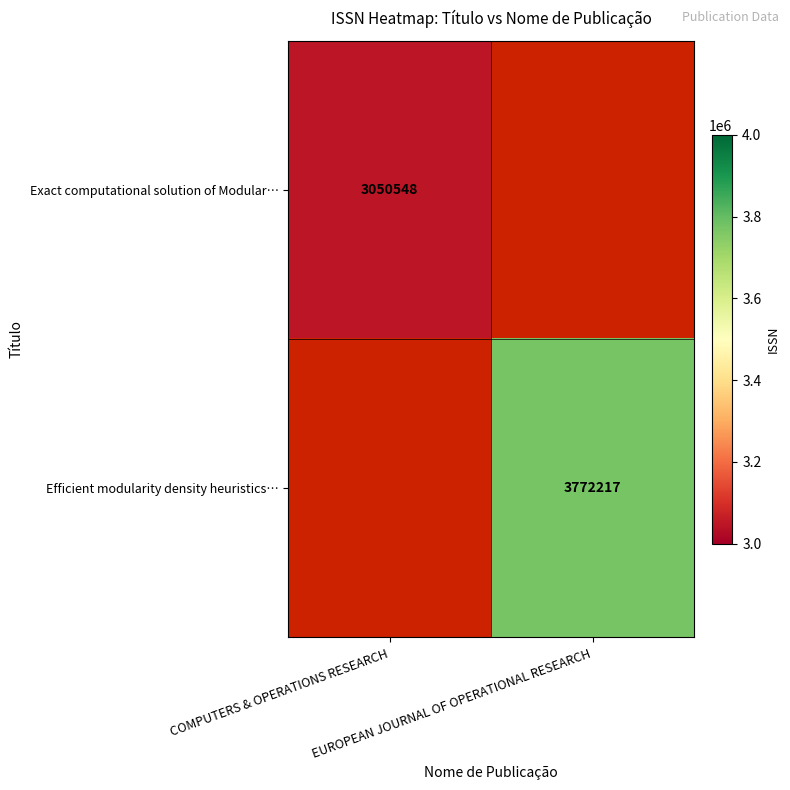

At how many categories does at least one series exceed 3449088?

1